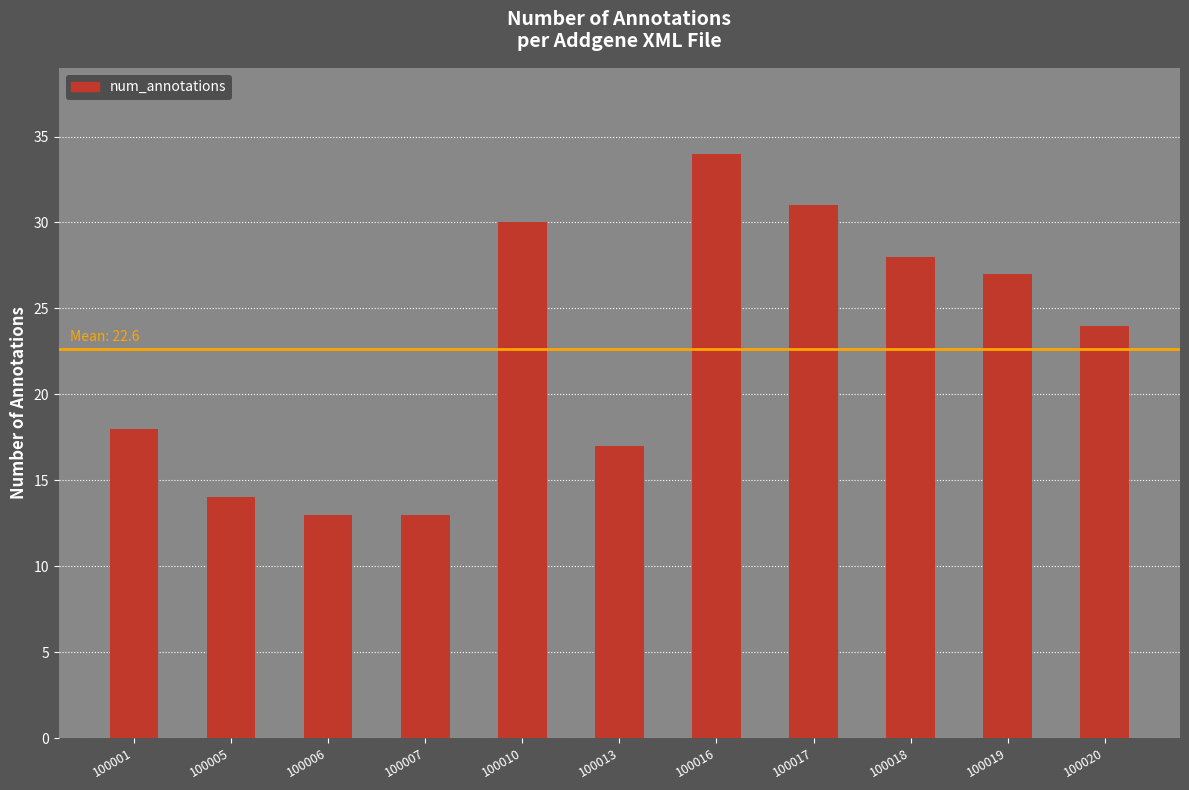

What is the change in value from 100010 to 100017?

+1